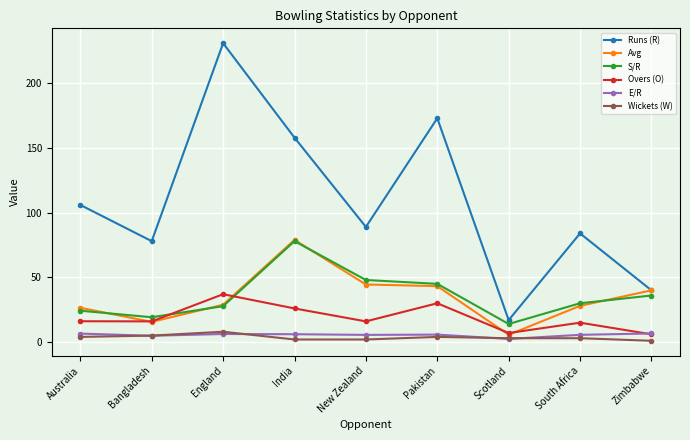

At which category does Avg reach its first local peak?

India